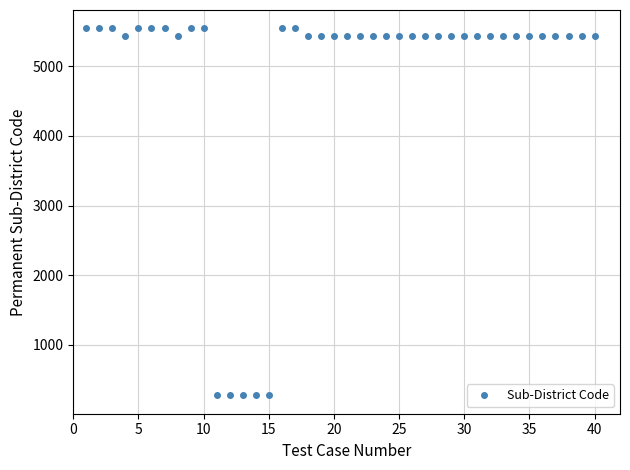

What is the value of the 4th point from the left?

5440